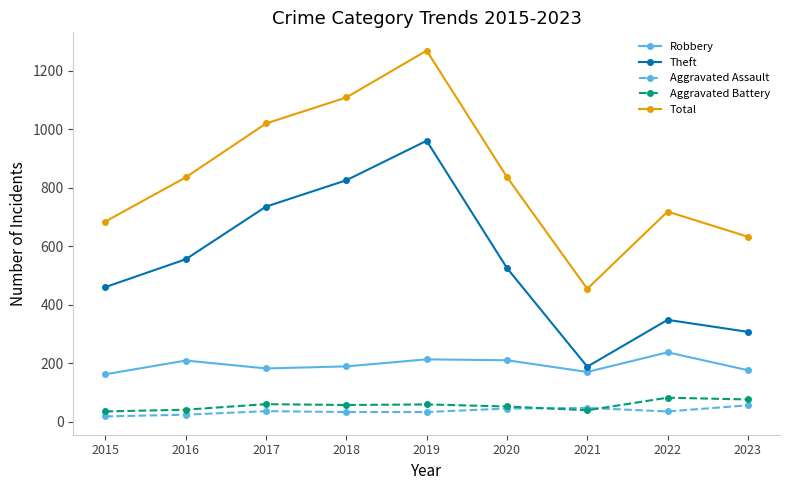

How many lines are shown in the chart?

5